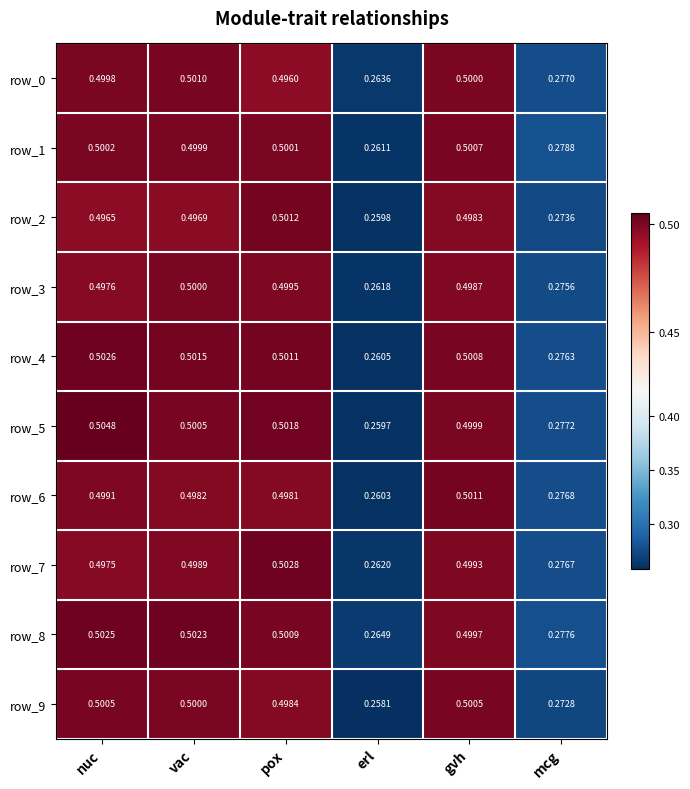

Is the value of row_7 at gvh greater than the value of row_3 at mcg?

Yes